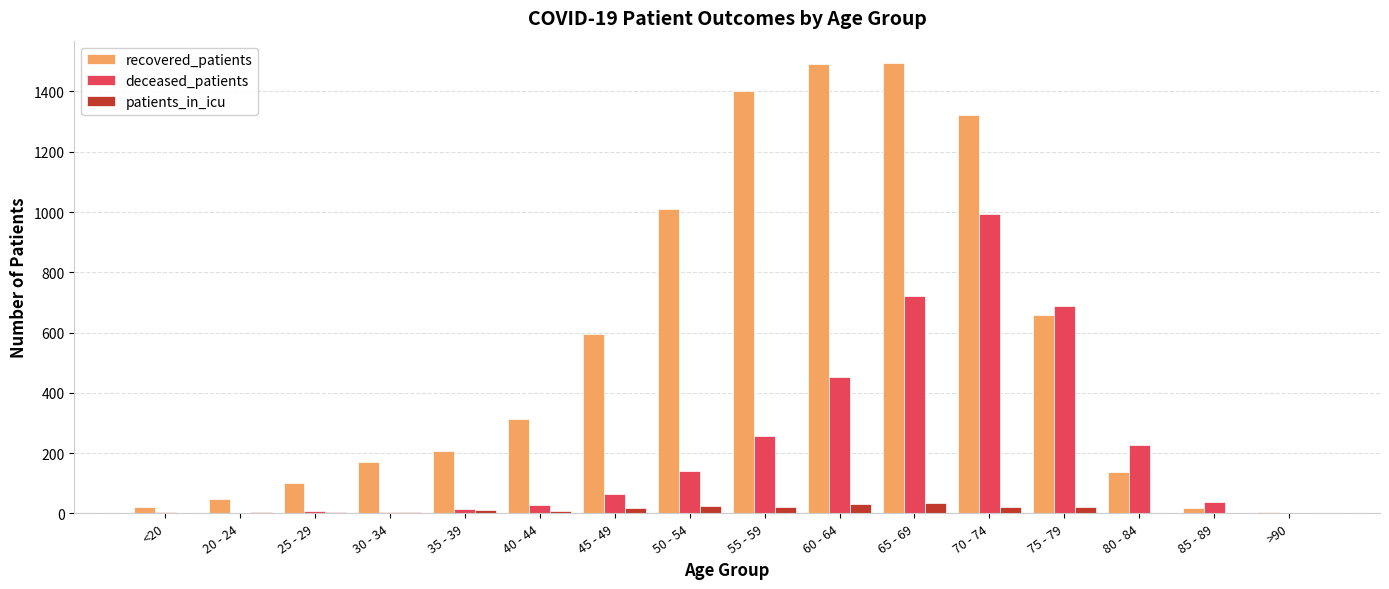

At which label does deceased_patients reach its peak?

70 - 74